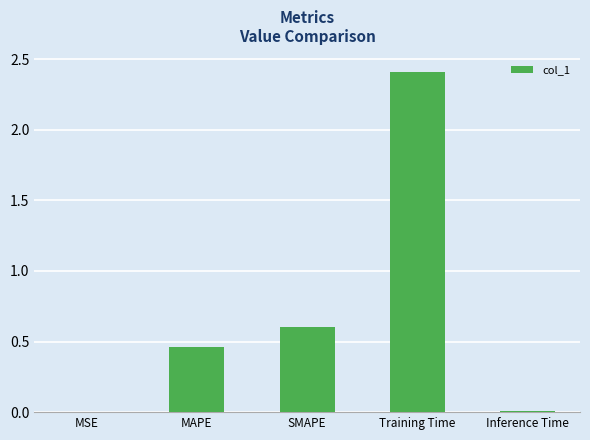

What value does the data have at SMAPE?

0.6